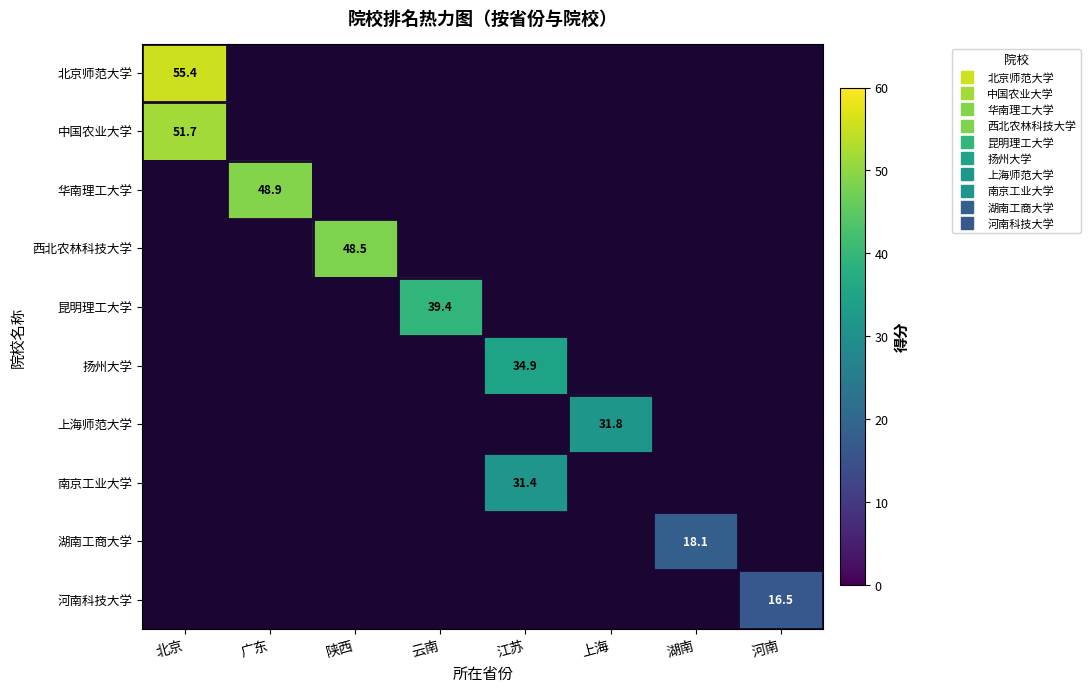

Which series has the largest range (max minus min)?

北京师范大学